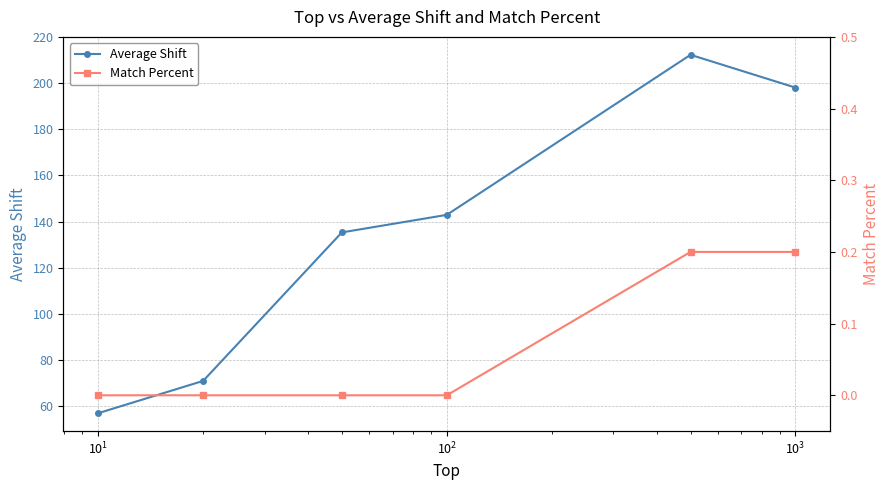

What is the maximum value for Average Shift?

212.3